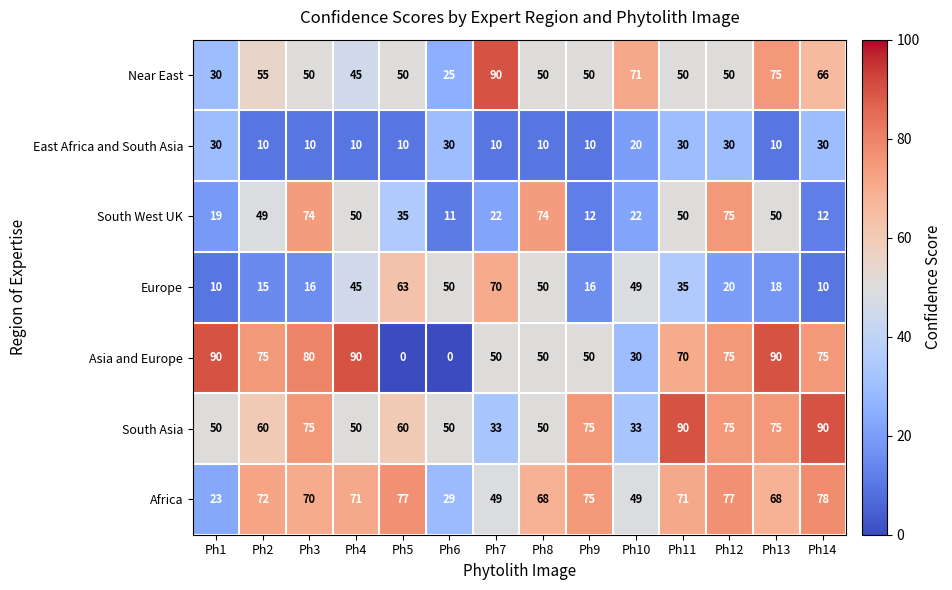

At which category is the sum across all series the highest?

Ph12